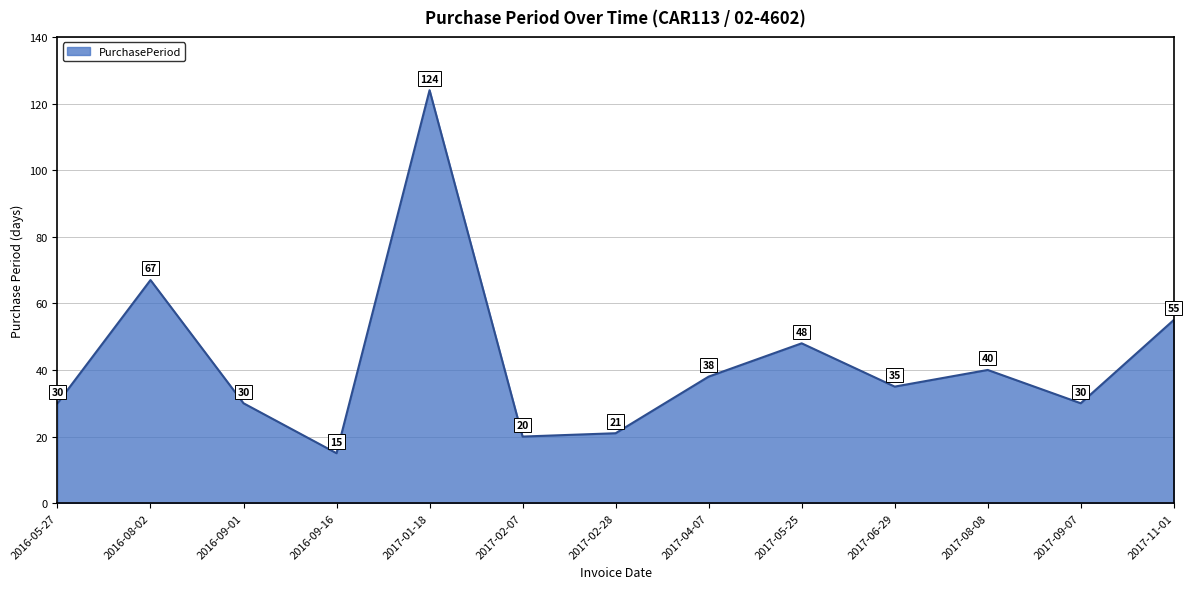

What position from the right is 2017-05-25?

5